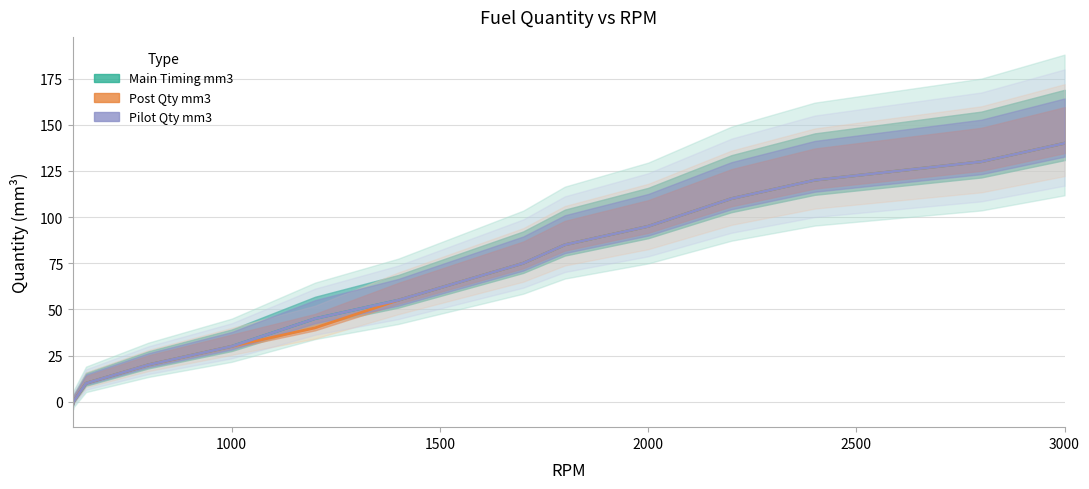

Reading left to right, transcribe all the data shown in this chart.

Pilot Qty mm3: 619=-1	620=0	650=10	800=20	1000=30	1200=45	1400=55	1550=65	1700=75	1800=85	2000=95	2200=110	2400=120	2600=125	2800=130	2900=135	3000=140
Post Qty mm3: 619=-1	620=0	650=10	800=20	1000=30	1200=40	1400=55	1550=65	1700=75	1800=85	2000=95	2200=110	2400=120	2600=125	2800=130	2900=135	3000=140
Main Timing mm3: 619=-1	620=0	650=10	800=20	1000=30	1200=45	1400=55	1550=65	1700=75	1800=85	2000=95	2200=110	2400=120	2600=125	2800=130	2900=135	3000=140